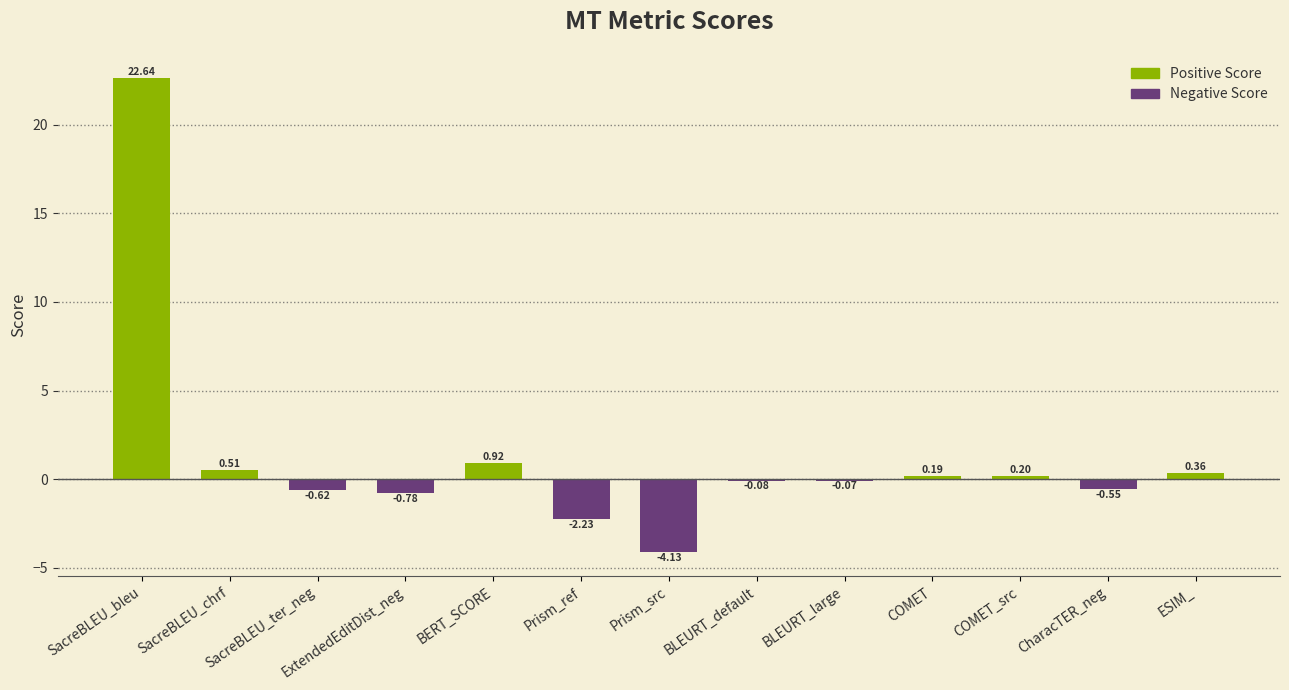

What is the change in value from SacreBLEU_ter_neg to COMET?

+0.8